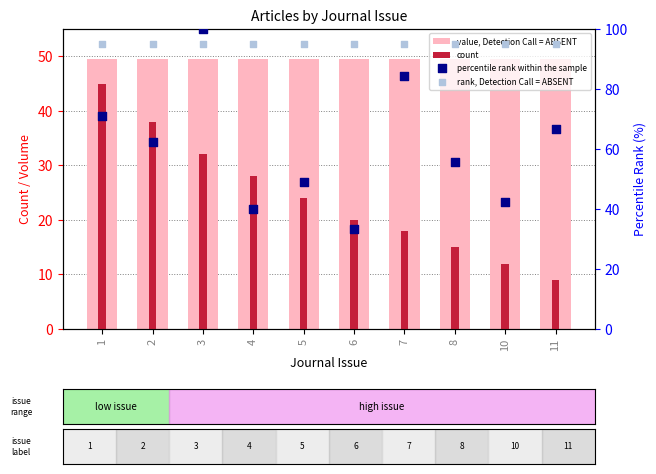

Which series has the largest total across all categories?

rank, Detection Call = ABSENT